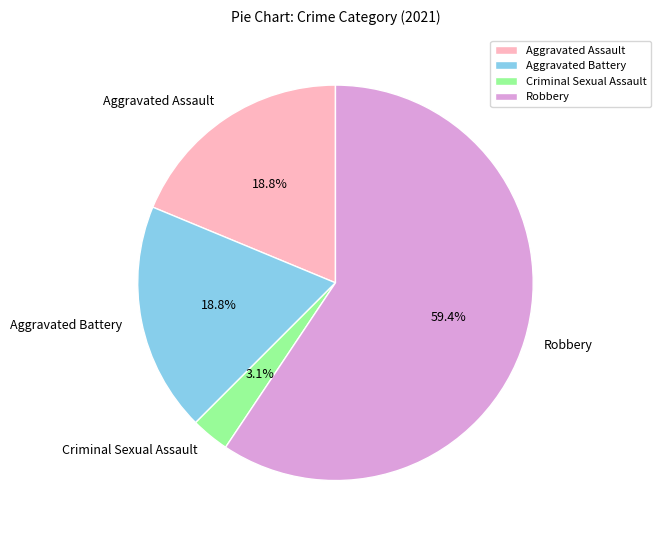

What percentage do Robbery and Aggravated Battery together represent?

78.1%